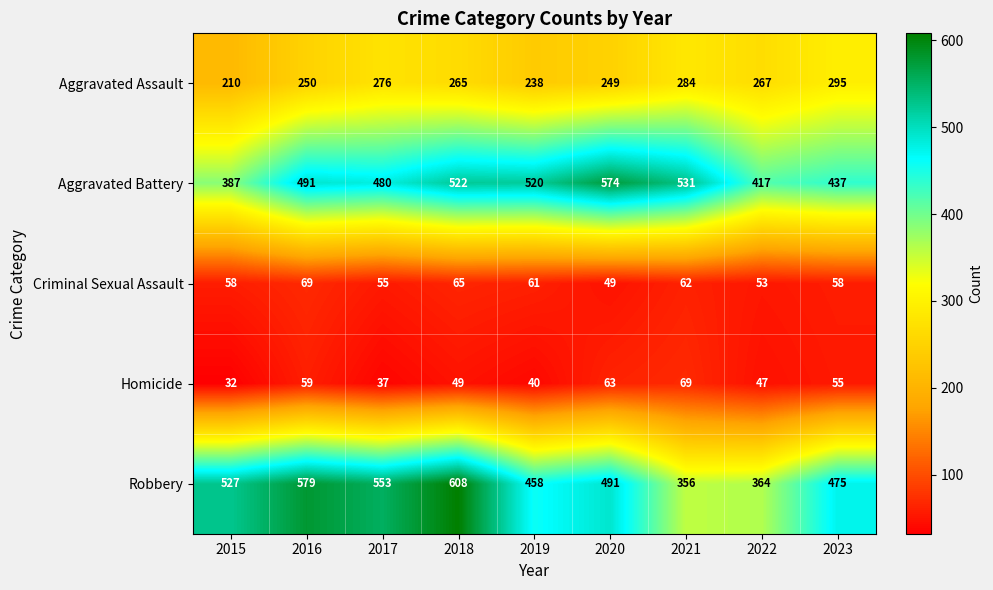

What is the minimum value shown in the chart?

32